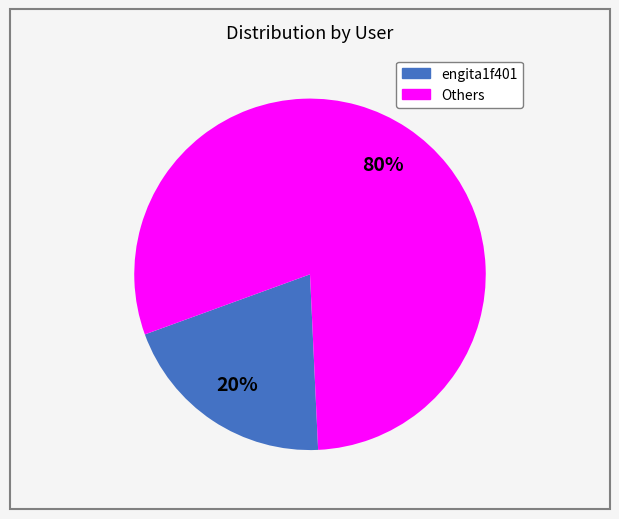

To the nearest percent, what is the average slice percentage?

50%